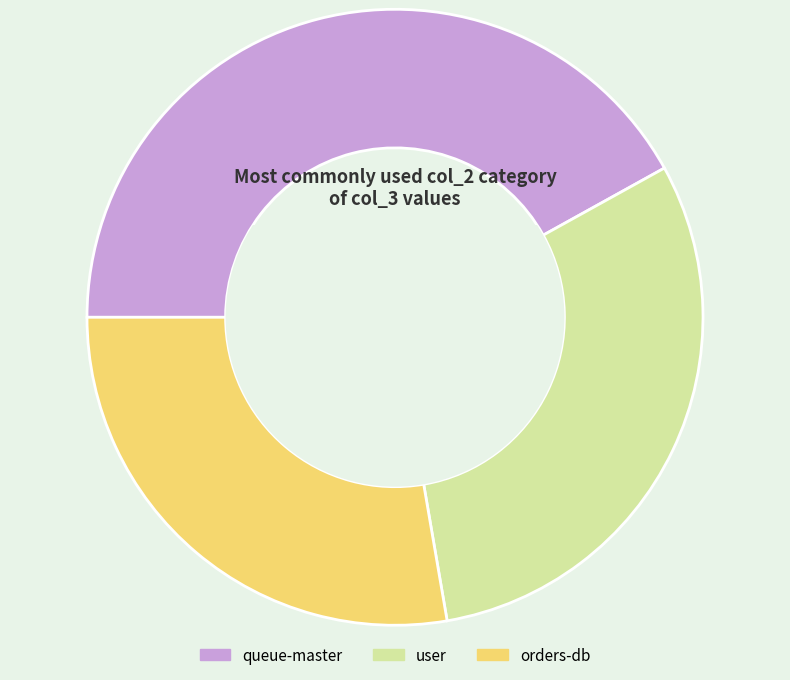

Is the sum of user and queue-master greater than half?

Yes